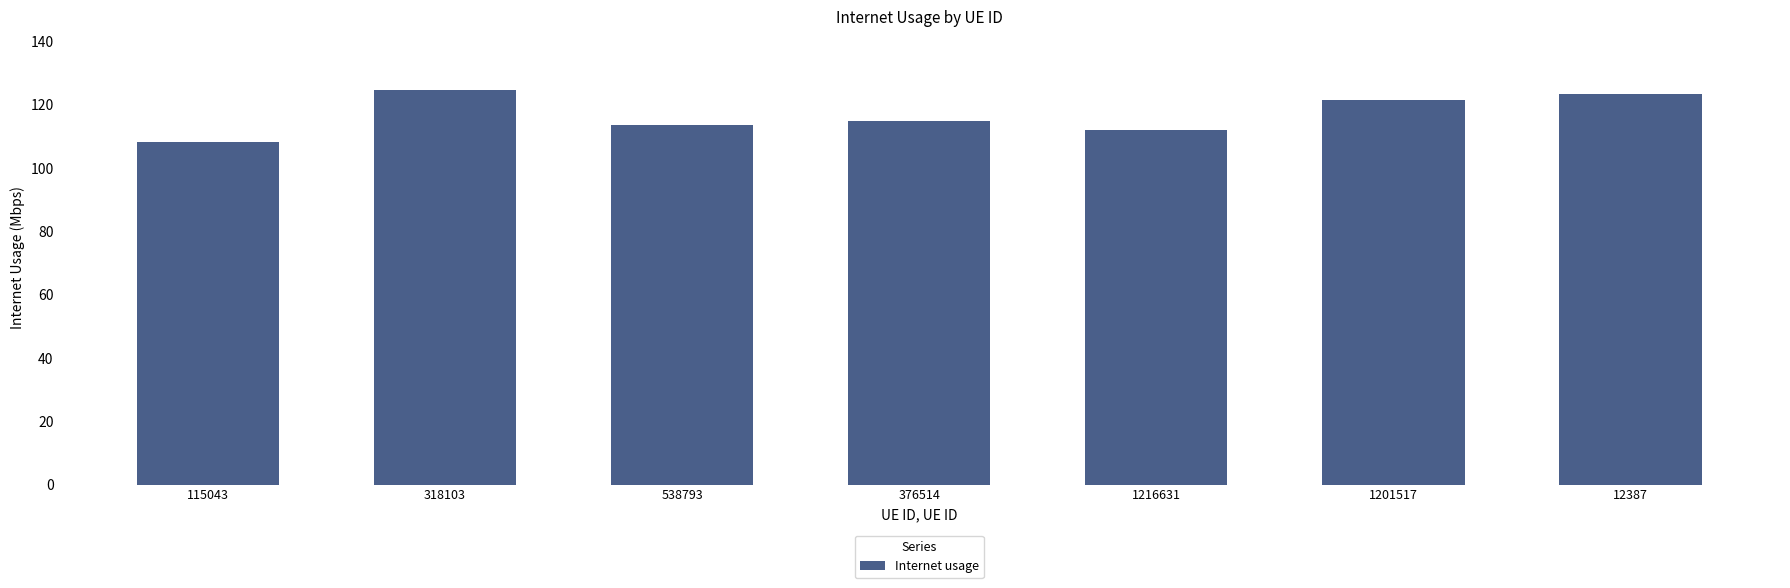

What is the label of the 5th bar from the right?

538793